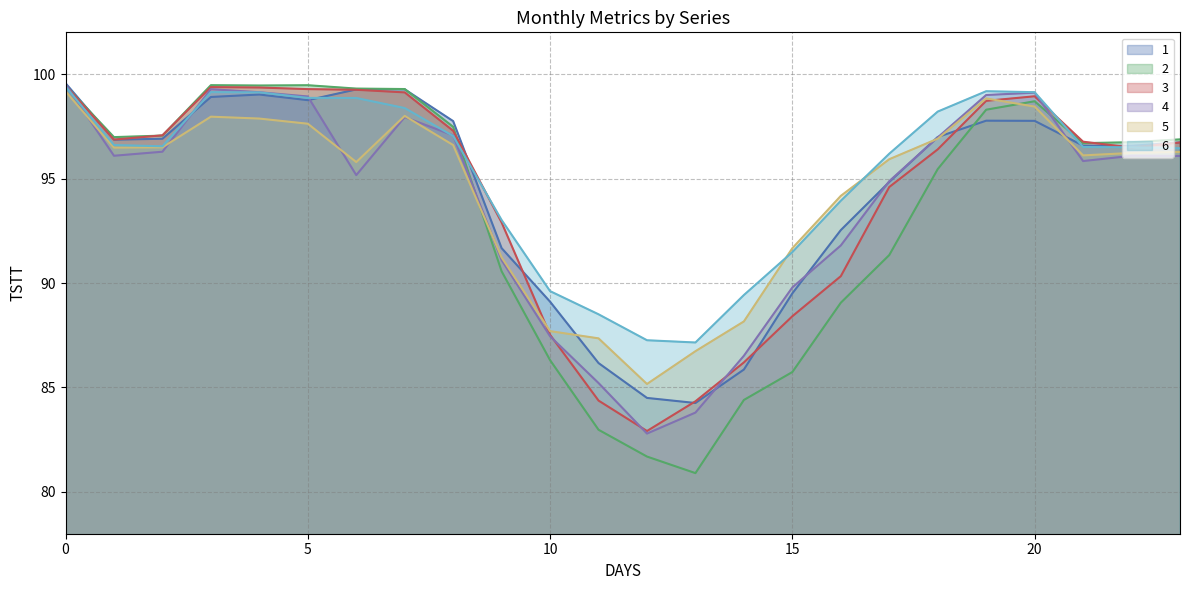

True or false: 2 has a value of 81.7 at 12.

True